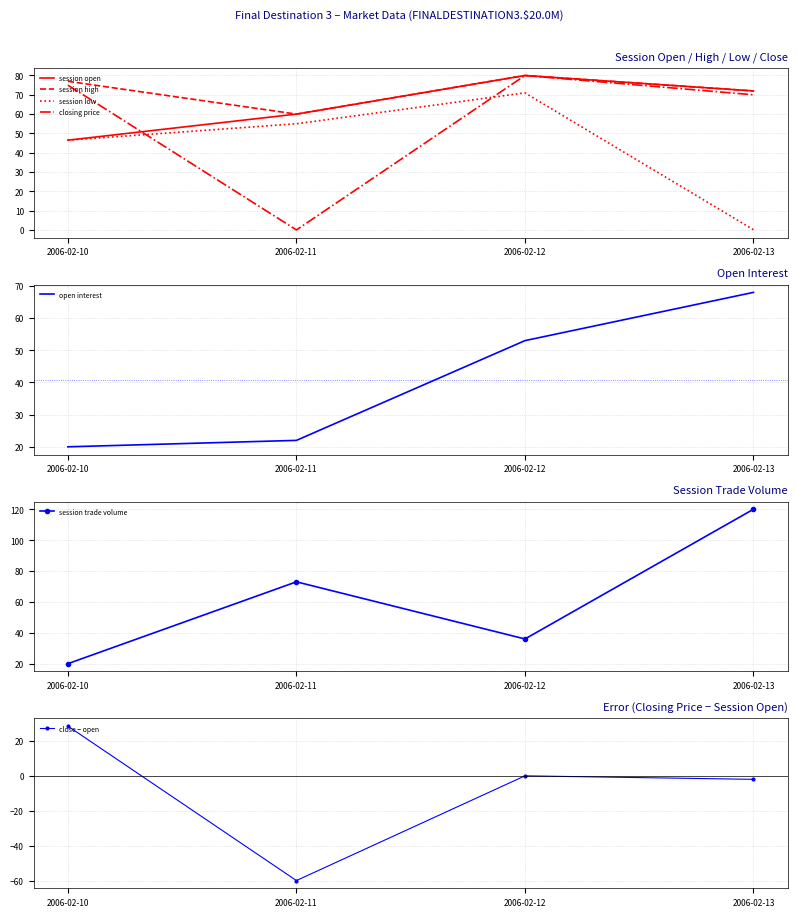

Reading left to right, what are all the values shown in this chart?

session open: 2006-02-10=46.5	2006-02-11=60.0	2006-02-12=80.0	2006-02-13=72.0
session high: 2006-02-10=77.0	2006-02-11=60.0	2006-02-12=80.0	2006-02-13=72.0
session low: 2006-02-10=46.5	2006-02-11=55.0	2006-02-12=71.0	2006-02-13=0.1
closing price: 2006-02-10=75.0	2006-02-11=0.0	2006-02-12=80.0	2006-02-13=70.0
open interest: 2006-02-10=20.0	2006-02-11=22.0	2006-02-12=53.0	2006-02-13=68.0
session trade volume: 2006-02-10=20.0	2006-02-11=73.0	2006-02-12=36.0	2006-02-13=120.0